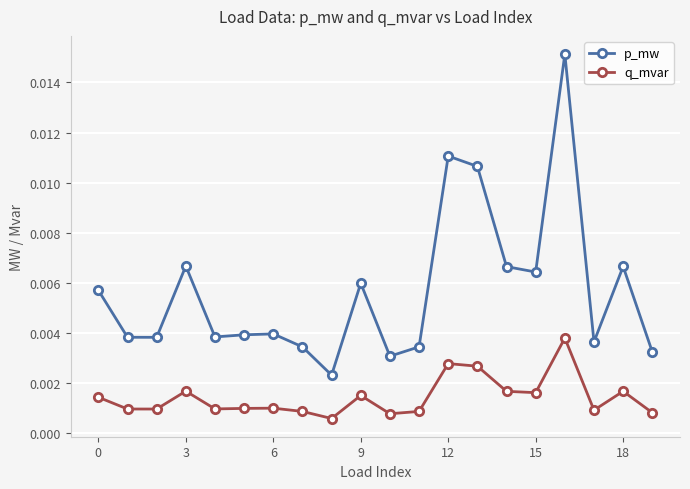

What are all the series names shown in the legend?

p_mw, q_mvar